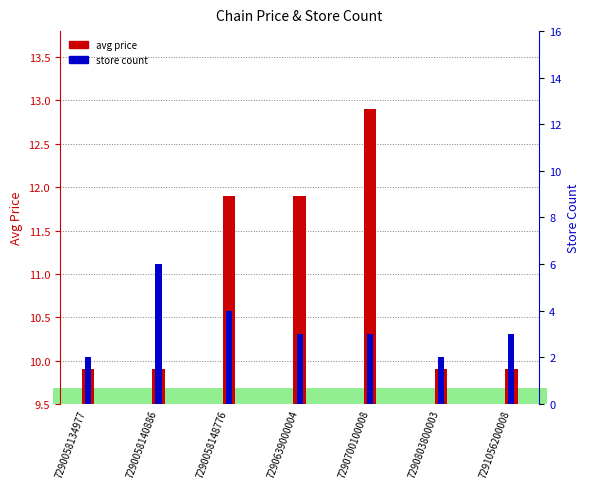

Which series has the largest total across all categories?

avg price